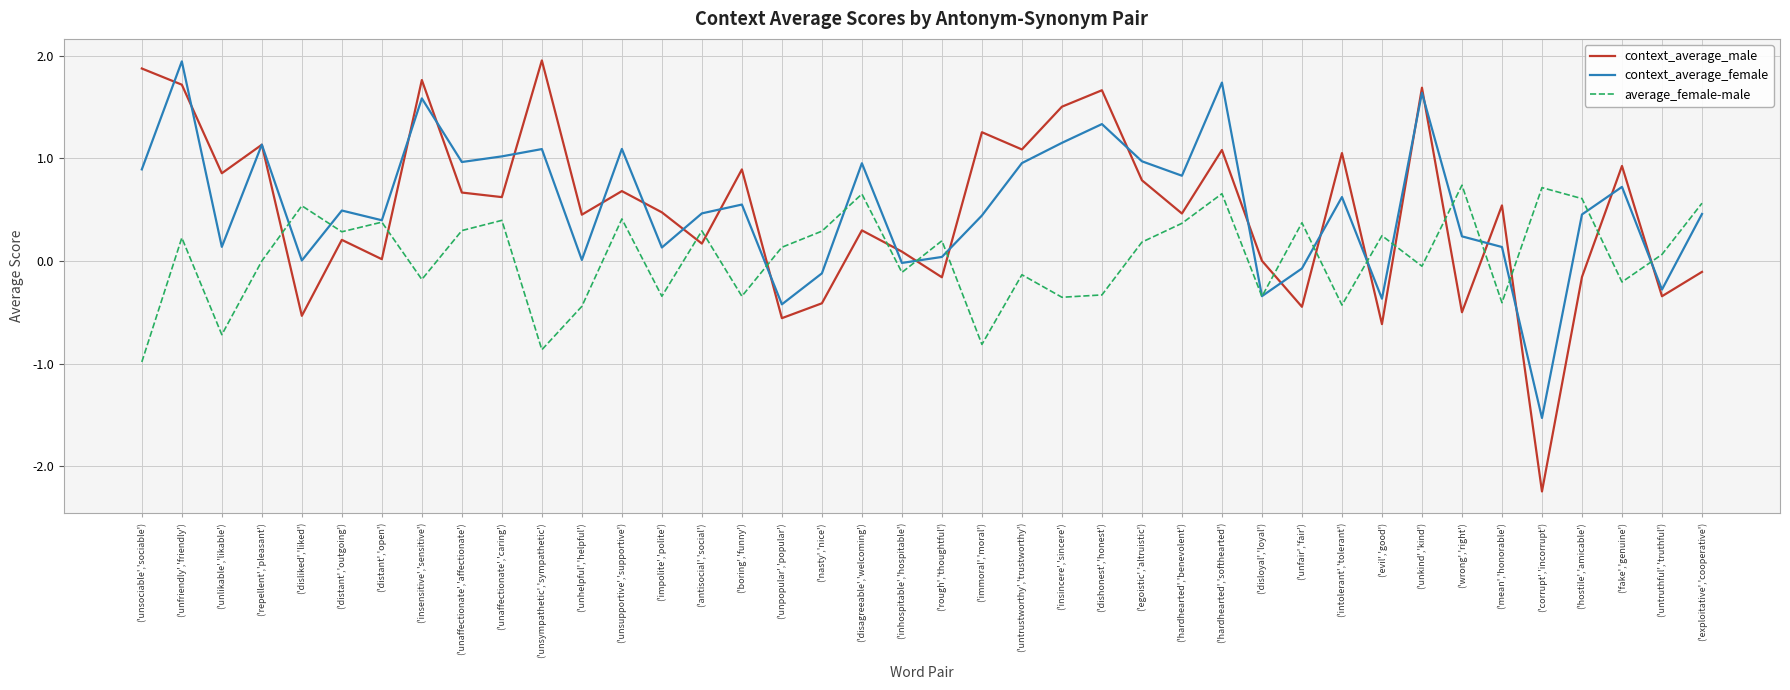

Which series changed the most between ('unaffectionate','caring') and ('nasty','nice')?

context_average_female